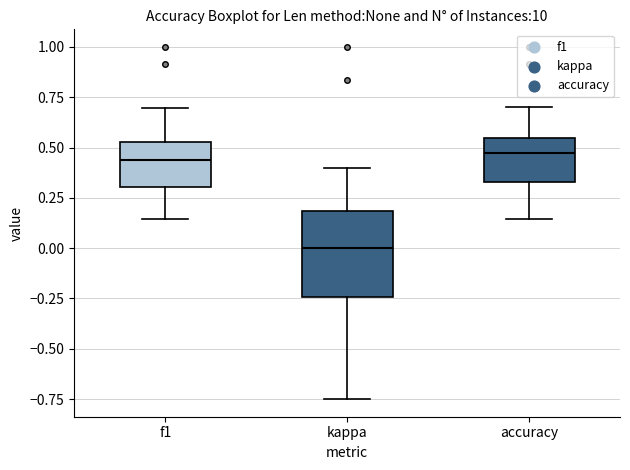

Comparing the boxes themselves (not the whiskers), which one is the tallest?

kappa